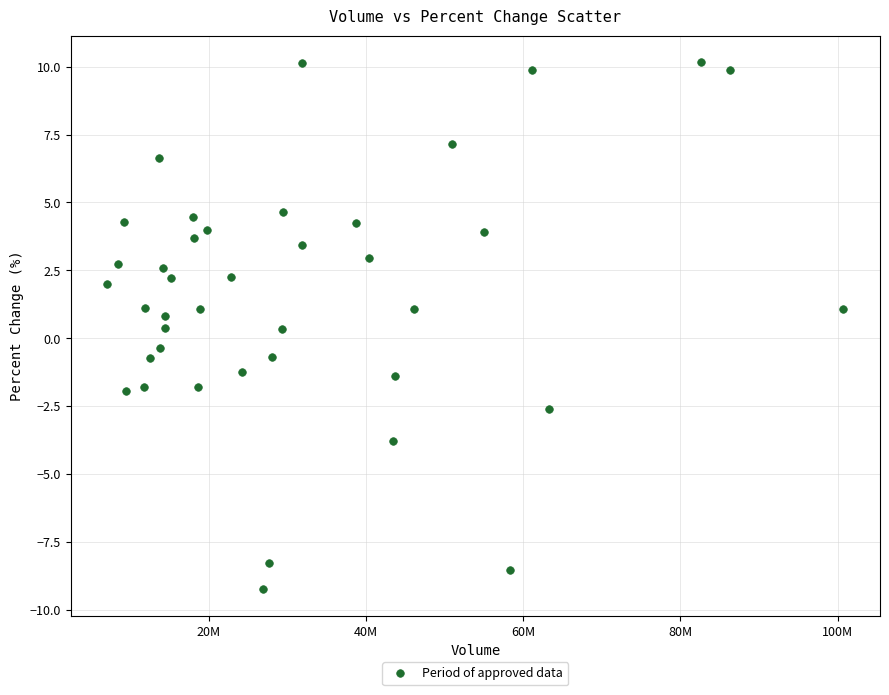

What is the range of X values (max minus min)?

93581740.0